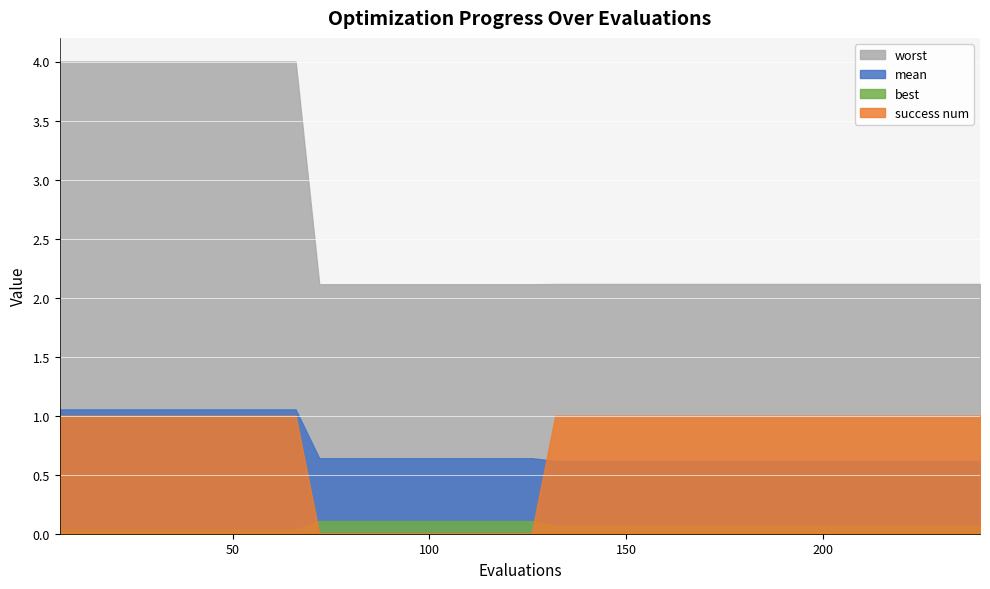

What are all the series names shown in the legend?

worst, mean, best, success num